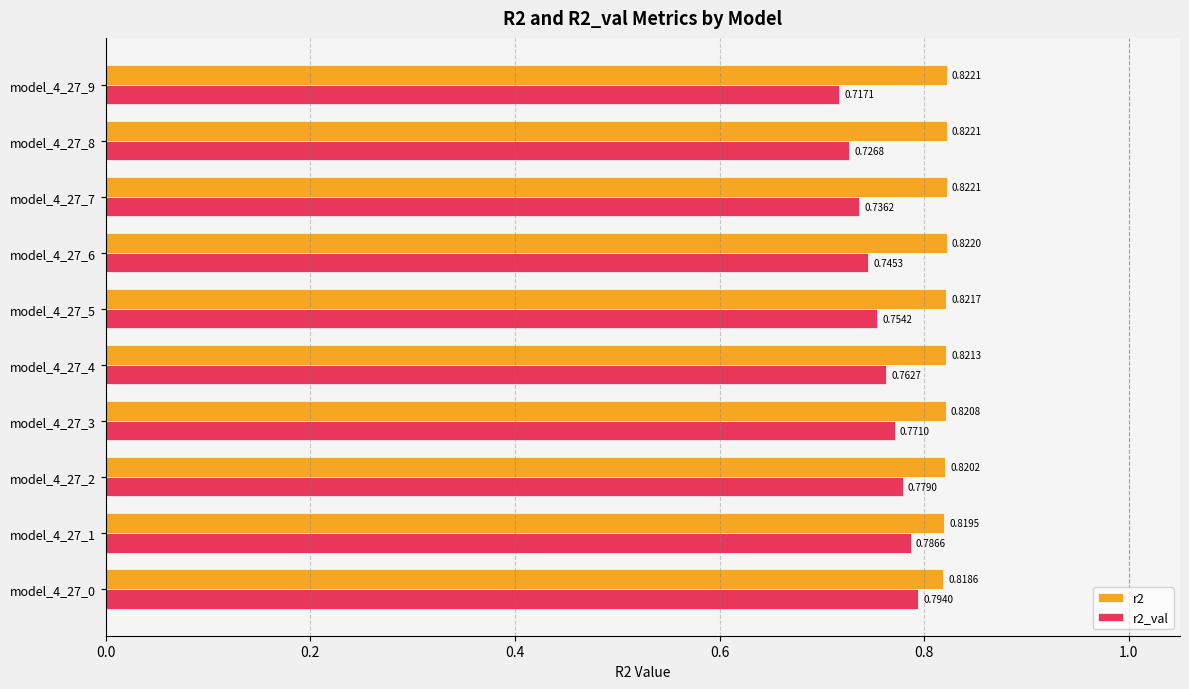

Which series has the largest range (max minus min)?

r2_val